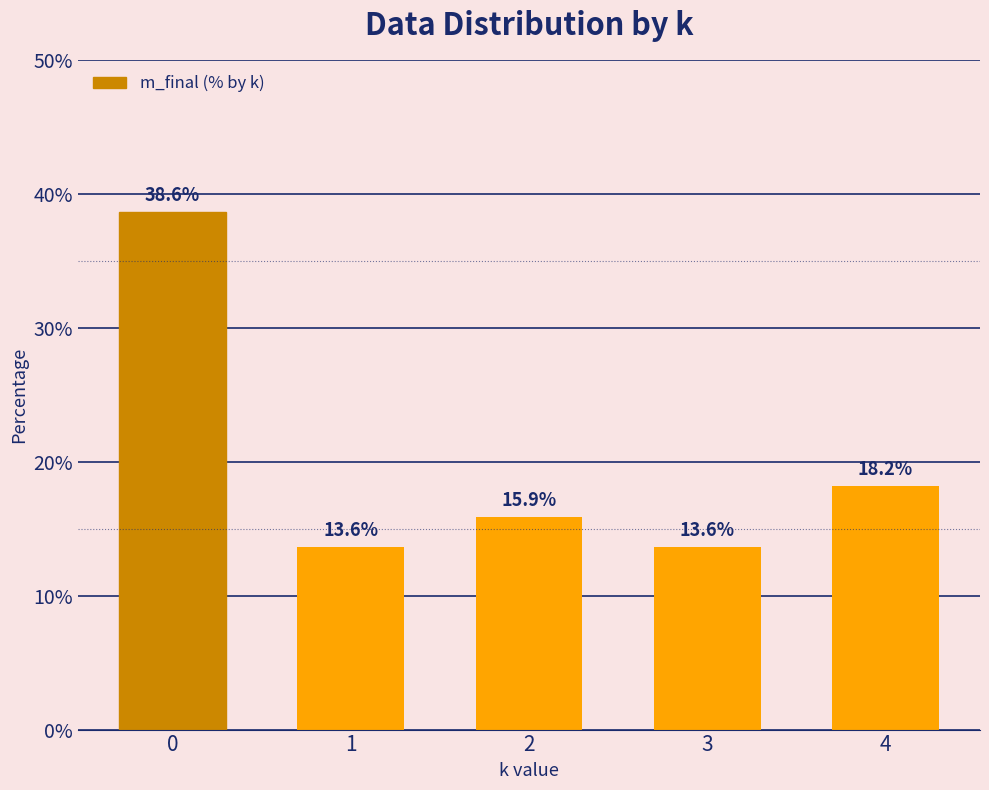

What is the sum of all values?

100.0